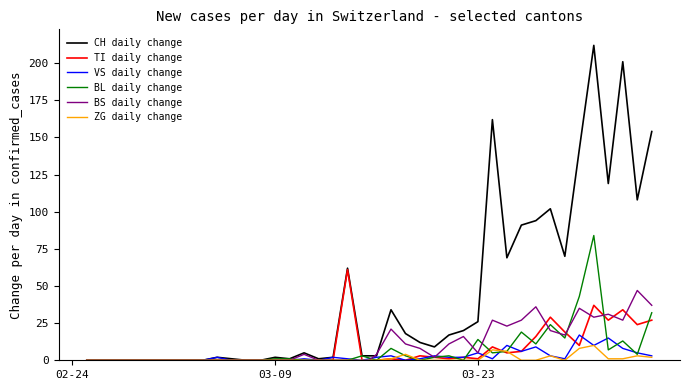

What is the highest value of the TI daily change series?

61